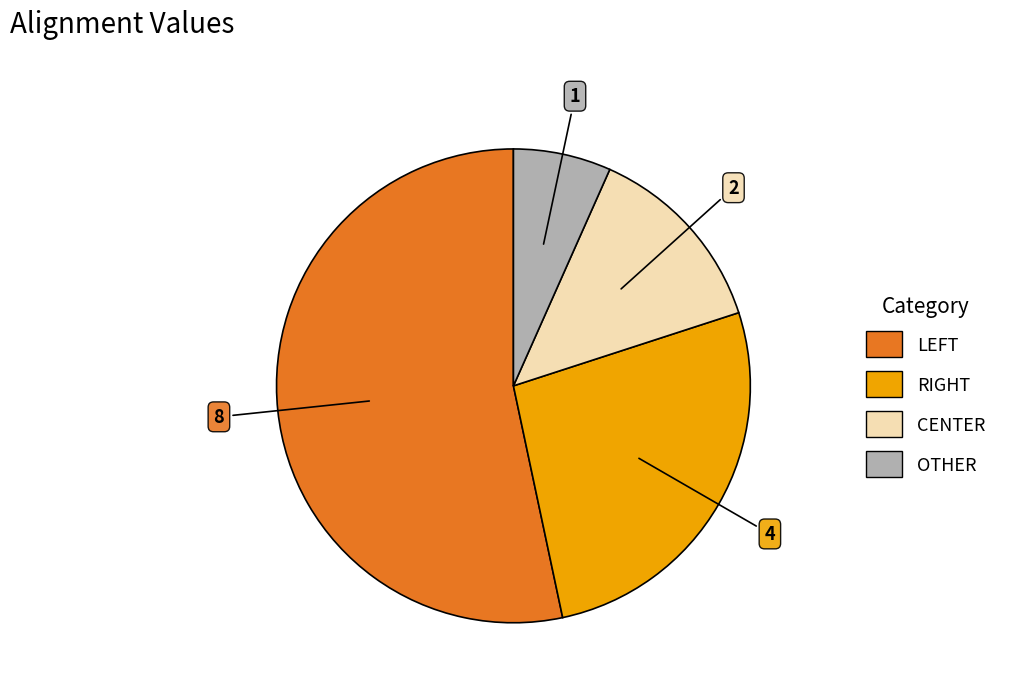

Which slice is the largest?

LEFT